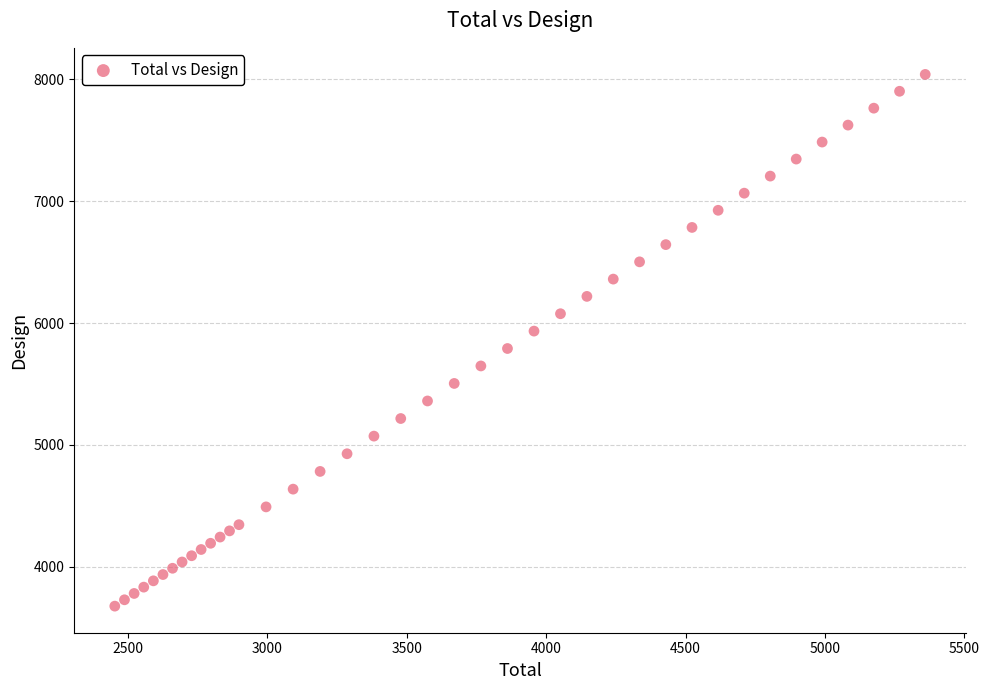

What is the range of Y values (max minus min)?

4361.4